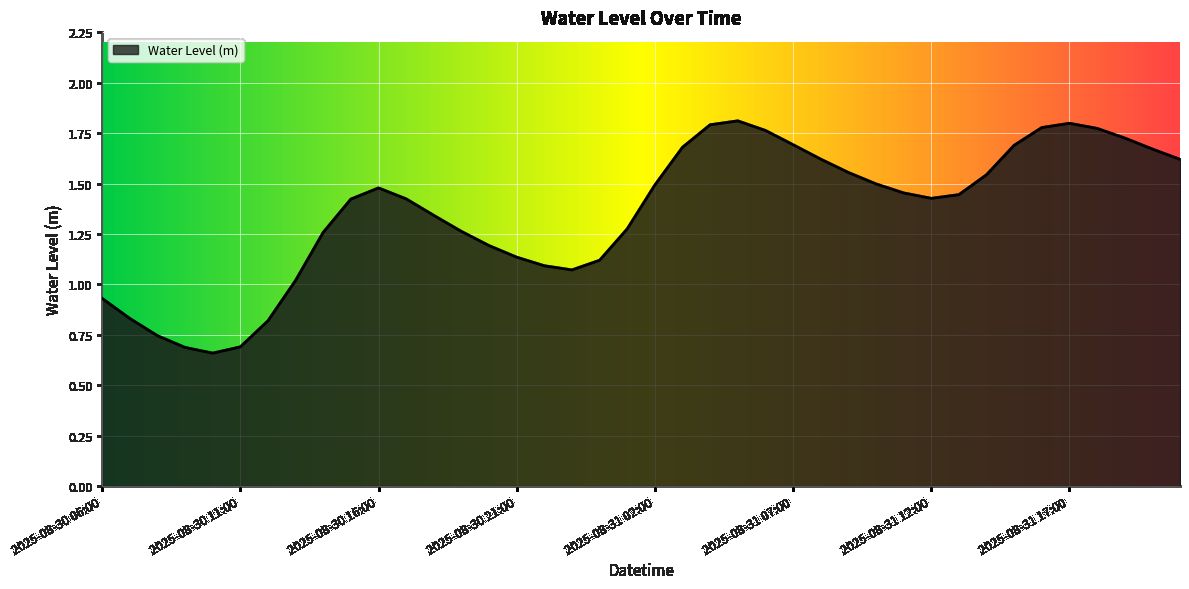

What is the difference between the maximum and minimum values?

1.2